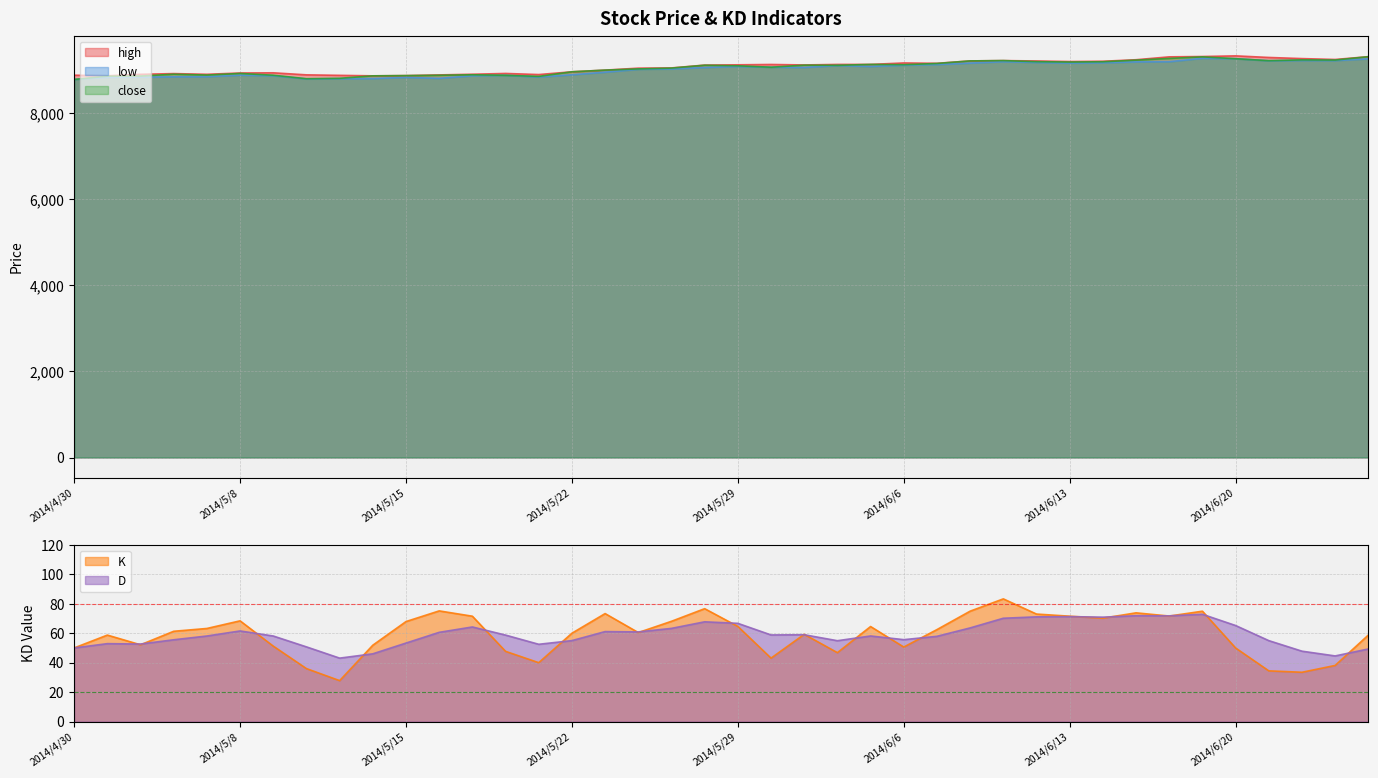

At which category does high reach its first local peak?

2014/5/6